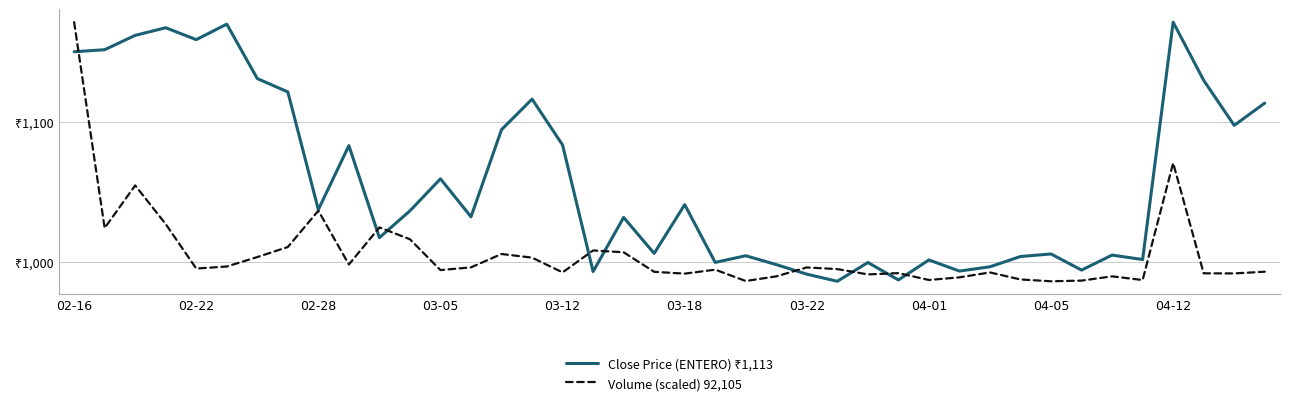

Reading left to right, list all the values displayed in this chart.

Close Price (ENTERO) ₹1,113: 1149.5	1151.0	1161.2	1166.6	1158.2	1169.2	1130.5	1121.0	1037.4	1082.8	1017.5	1036.5	1059.3	1032.3	1094.2	1115.9	1083.3	993.4	1031.8	1006.3	1041.0	999.9	1004.6	998.4	991.5	986.5	999.9	987.5	1001.6	993.8	996.8	1004.1	1005.9	994.5	1005.1	1002.0	1170.5	1129.2	1097.2	1113.0
Volume (scaled) 92,105: 1170.5	1024.3	1054.6	1027.1	995.5	997.0	1003.7	1010.8	1036.6	998.4	1024.8	1016.4	994.4	996.4	1005.9	1003.3	992.8	1008.4	1007.1	993.2	991.9	994.7	986.7	990.0	996.3	995.2	991.4	992.3	987.4	989.3	992.8	987.8	986.5	987.0	990.0	987.4	1070.5	992.1	992.1	993.3